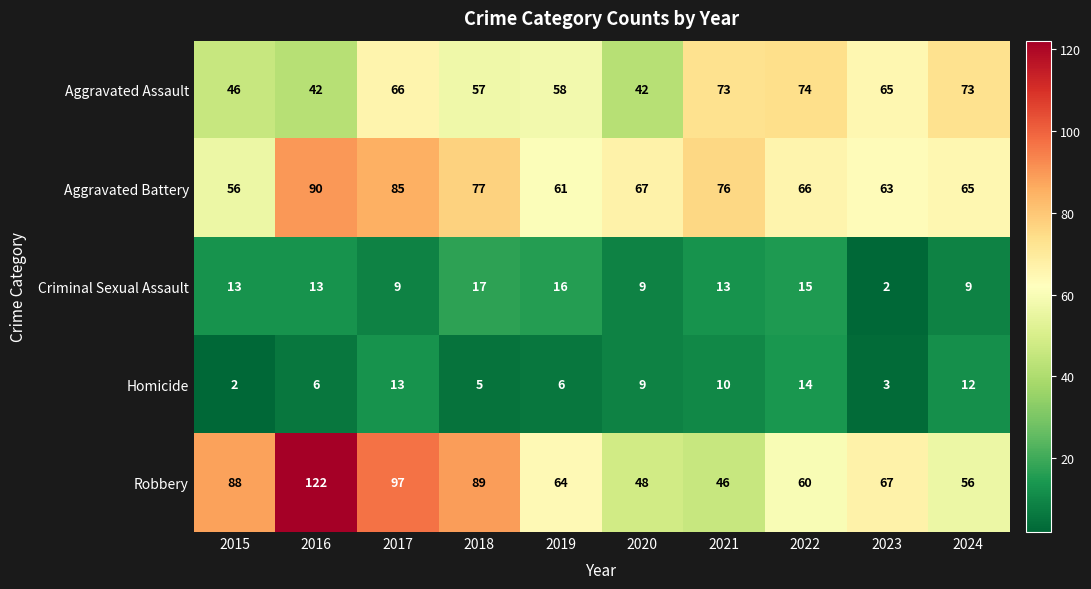

Which series changed the most between 2016 and 2022?

Robbery